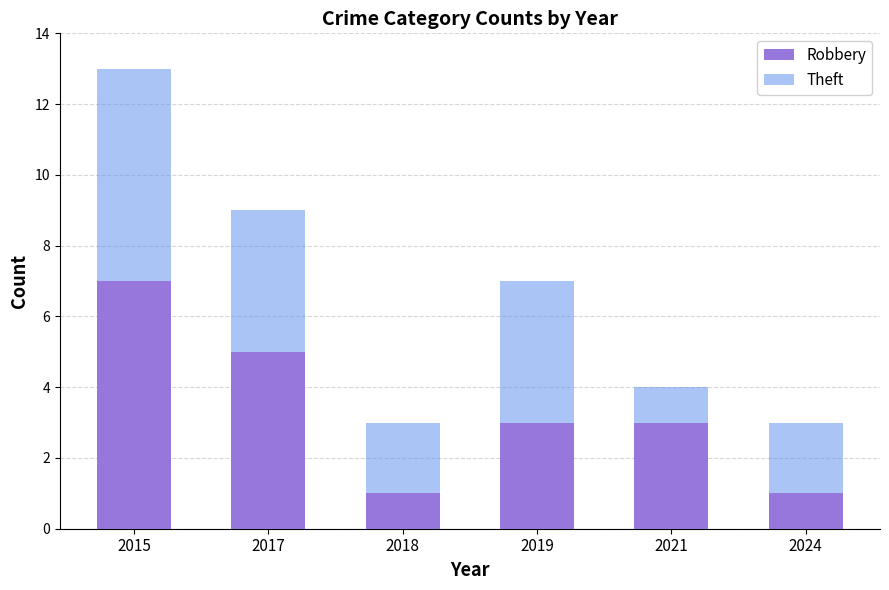

What is the total value across all series at 2024?

3